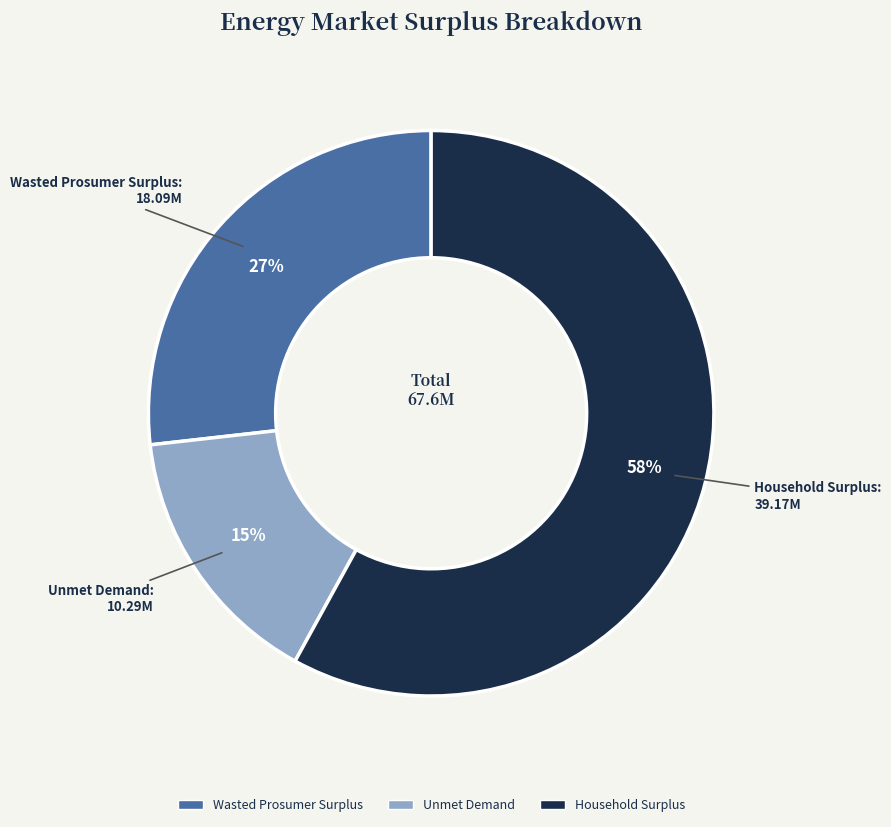

To the nearest percent, what is the combined percentage of Wasted Prosumer Surplus and Unmet Demand?

42%